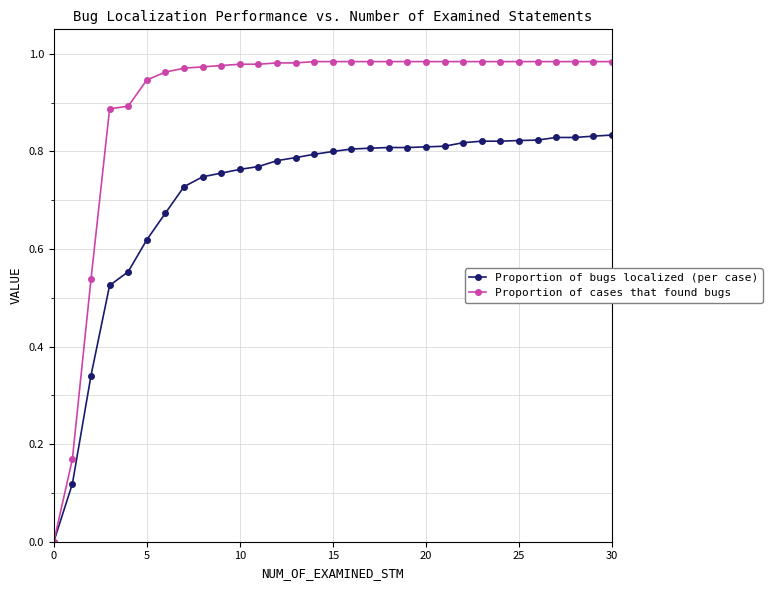

Which series has the largest total across all categories?

Proportion of cases that found bugs